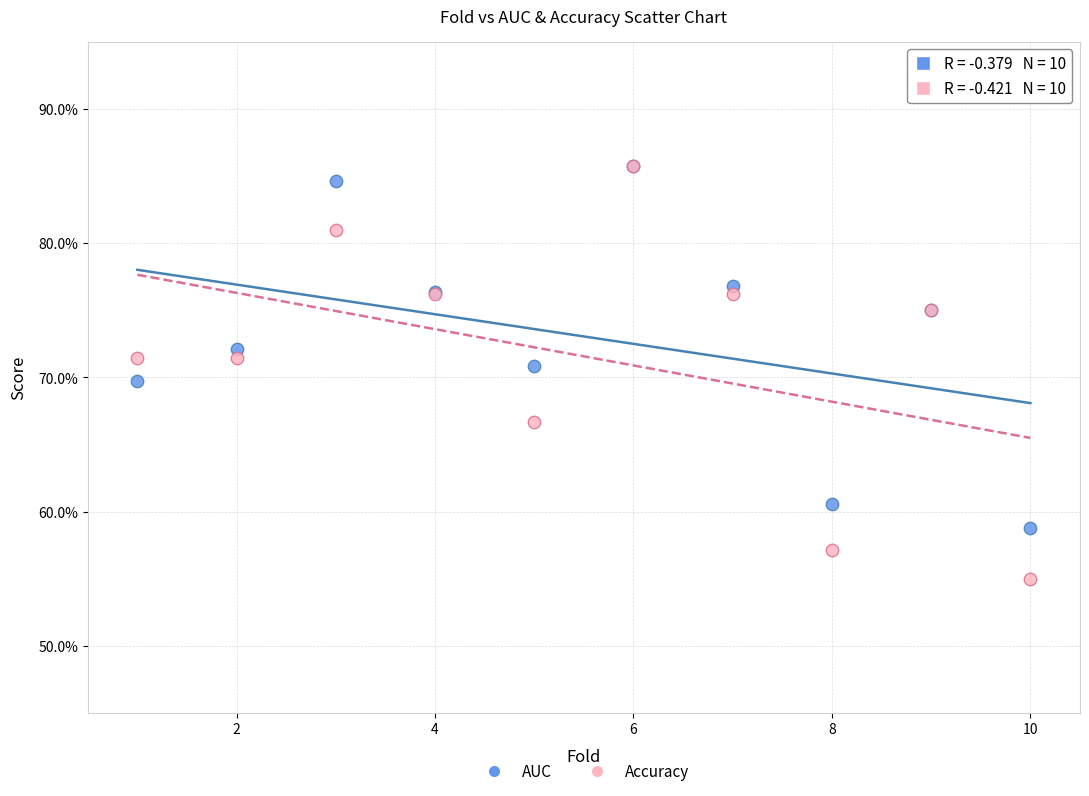

What are all the series names shown in the legend?

AUC, Accuracy